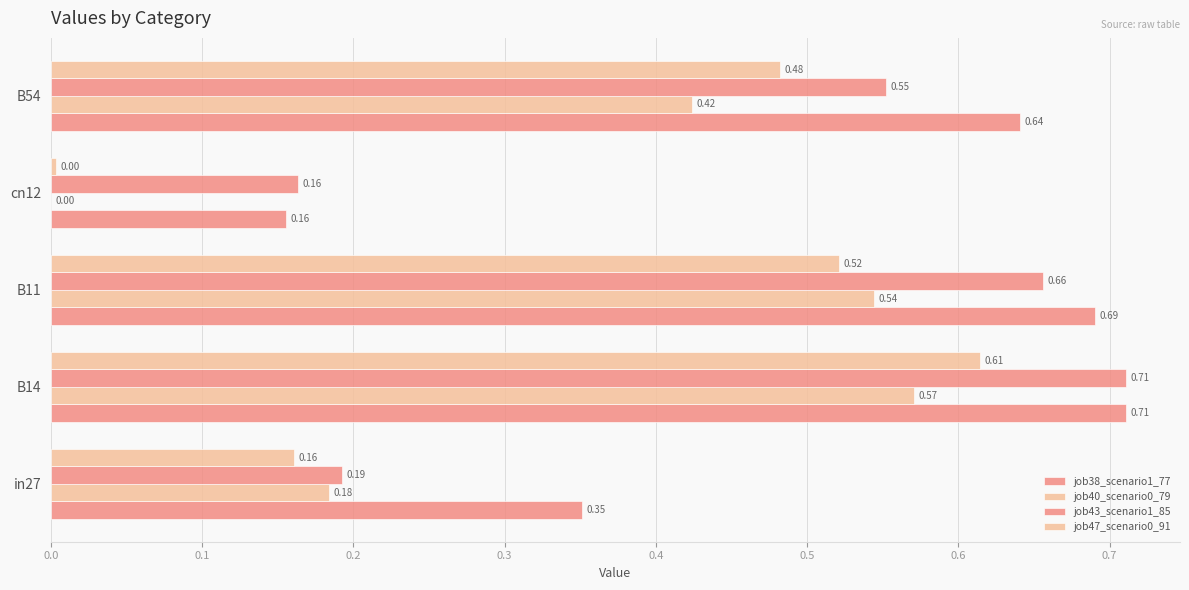

Which series has the largest total across all categories?

job38_scenario1_77